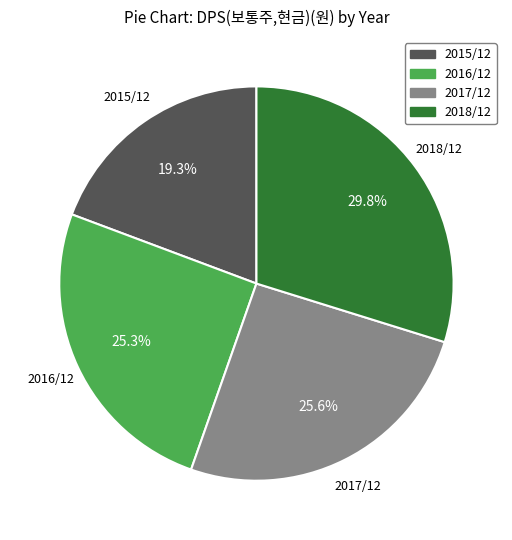

What portion of the pie excludes 2016/12?

74.7%